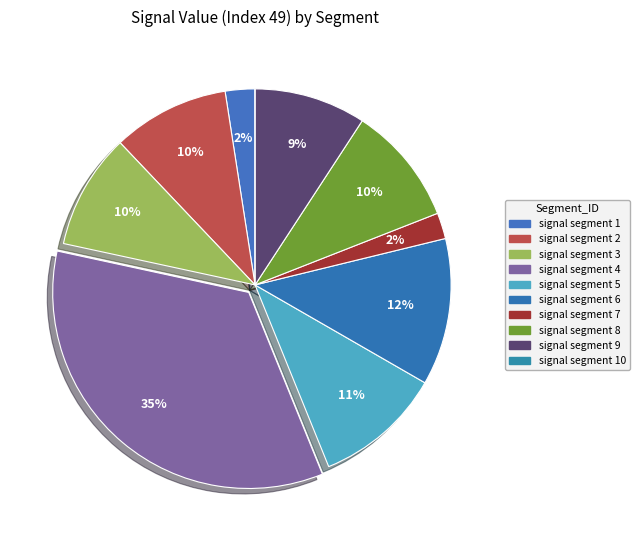

Does signal segment 1 account for over 50% of the chart?

No